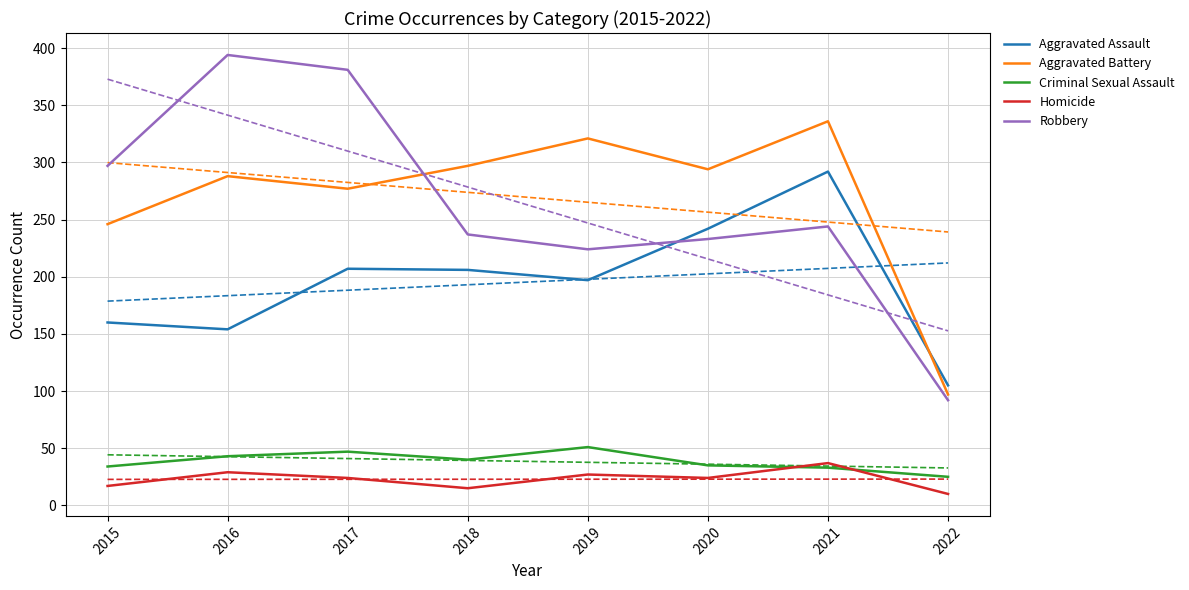

True or false: Aggravated Battery and Criminal Sexual Assault cross at least once.

False